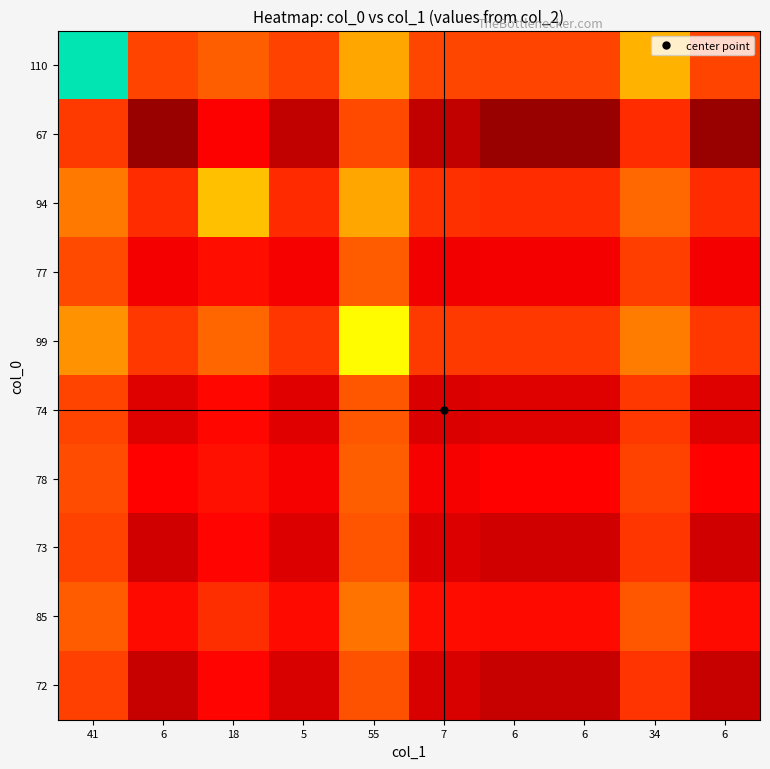

Which series has the widest spread of values?

110